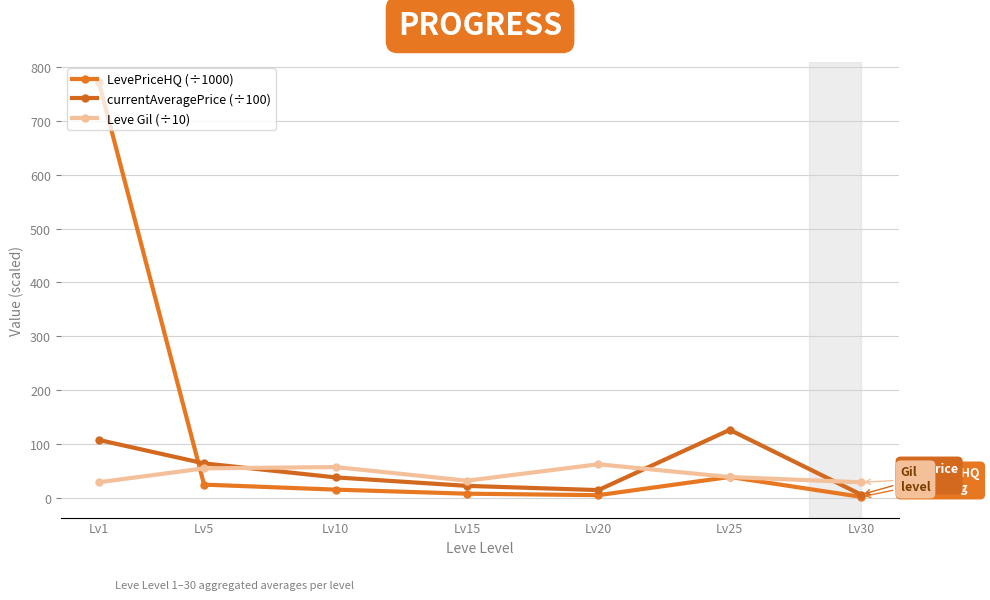

What is the value of the currentAveragePrice (÷100) point at the 3rd from the left?

38.5